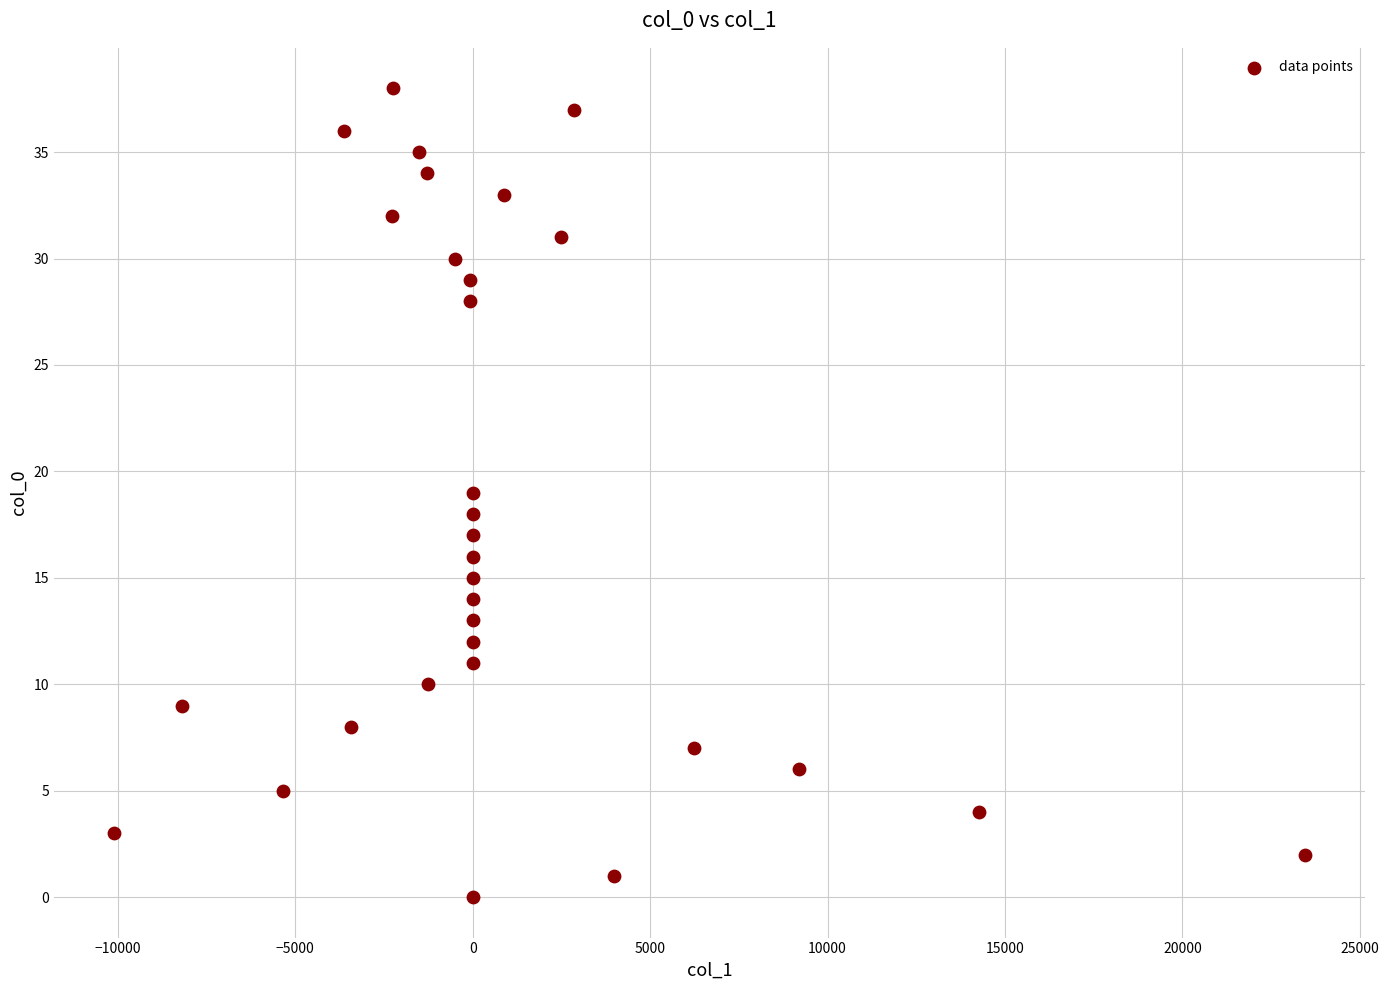

What is the range of Y values (max minus min)?

38